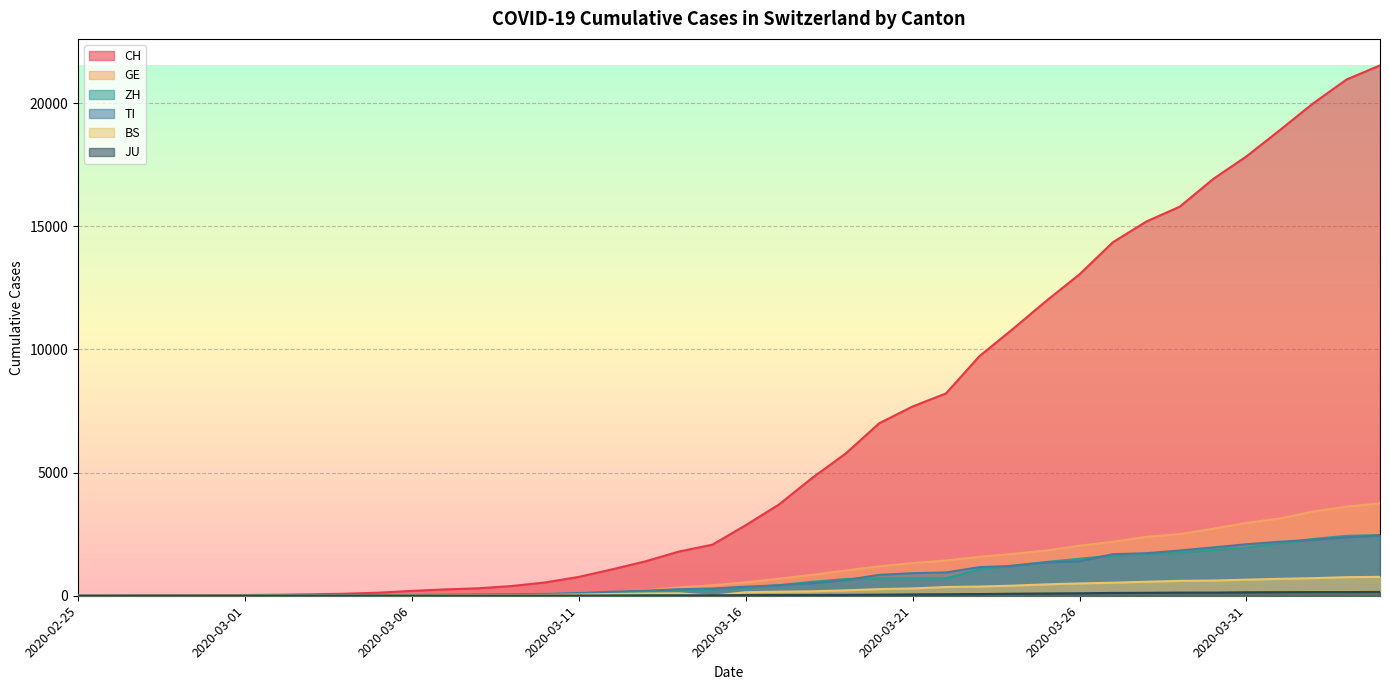

Is it true that GE equals 38 at 2020-03-07?

True